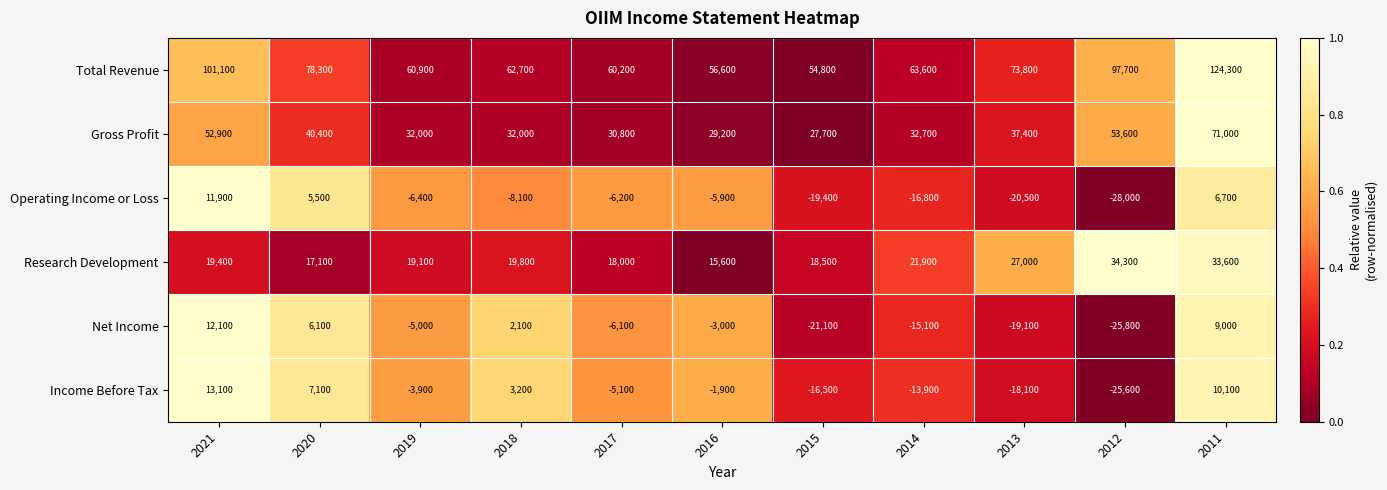

The Income Before Tax series shows 13100 at 2021. True or false?

True